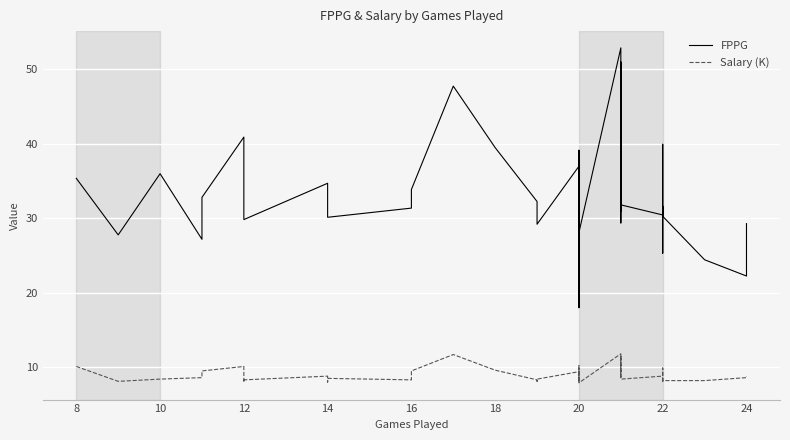

What is the minimum value for FPPG?

18.0